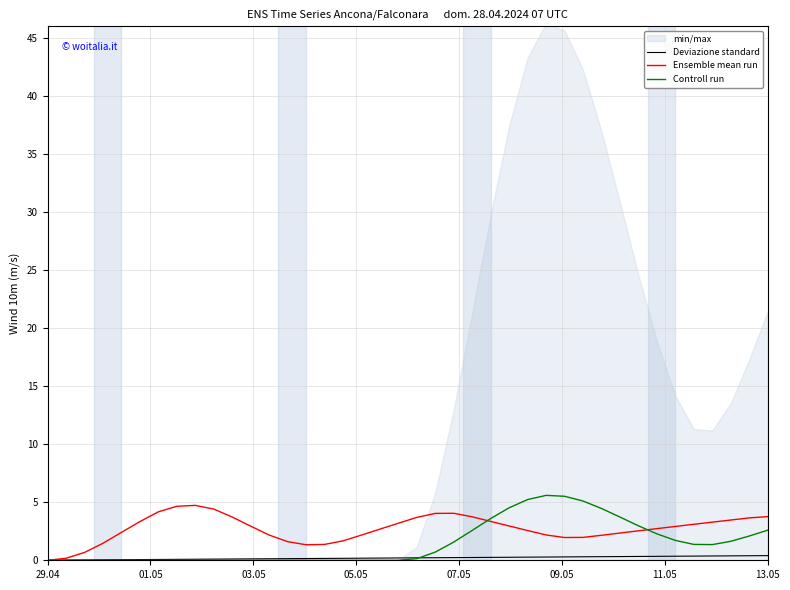

How many positive values does the Controll run series have?

20